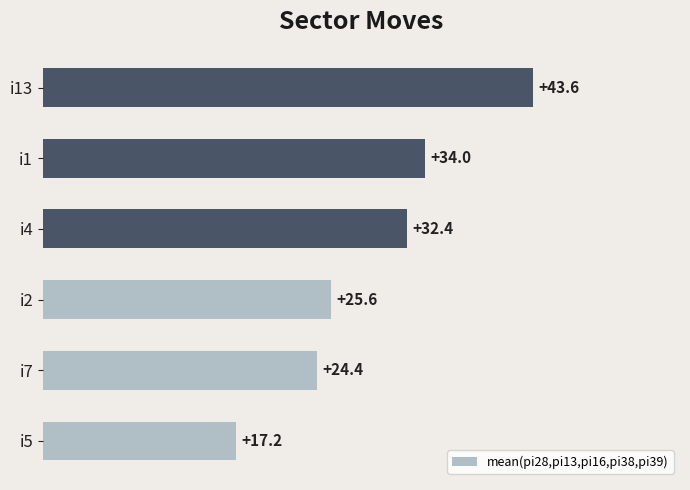

List the labels in order of value, largest first.

i13, i1, i4, i2, i7, i5